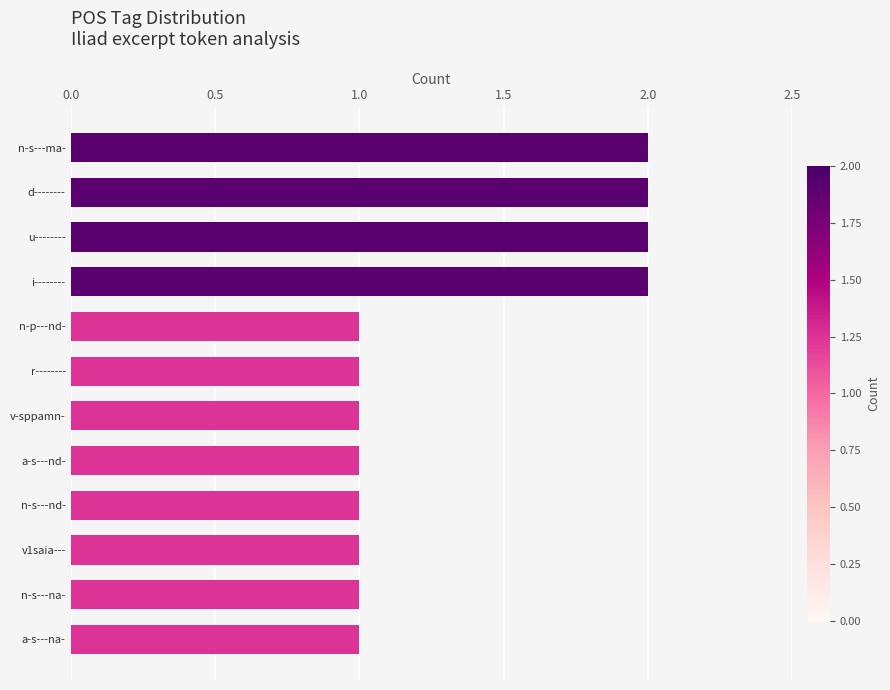

Are the bars grouped side by side (vs. stacked)?

No